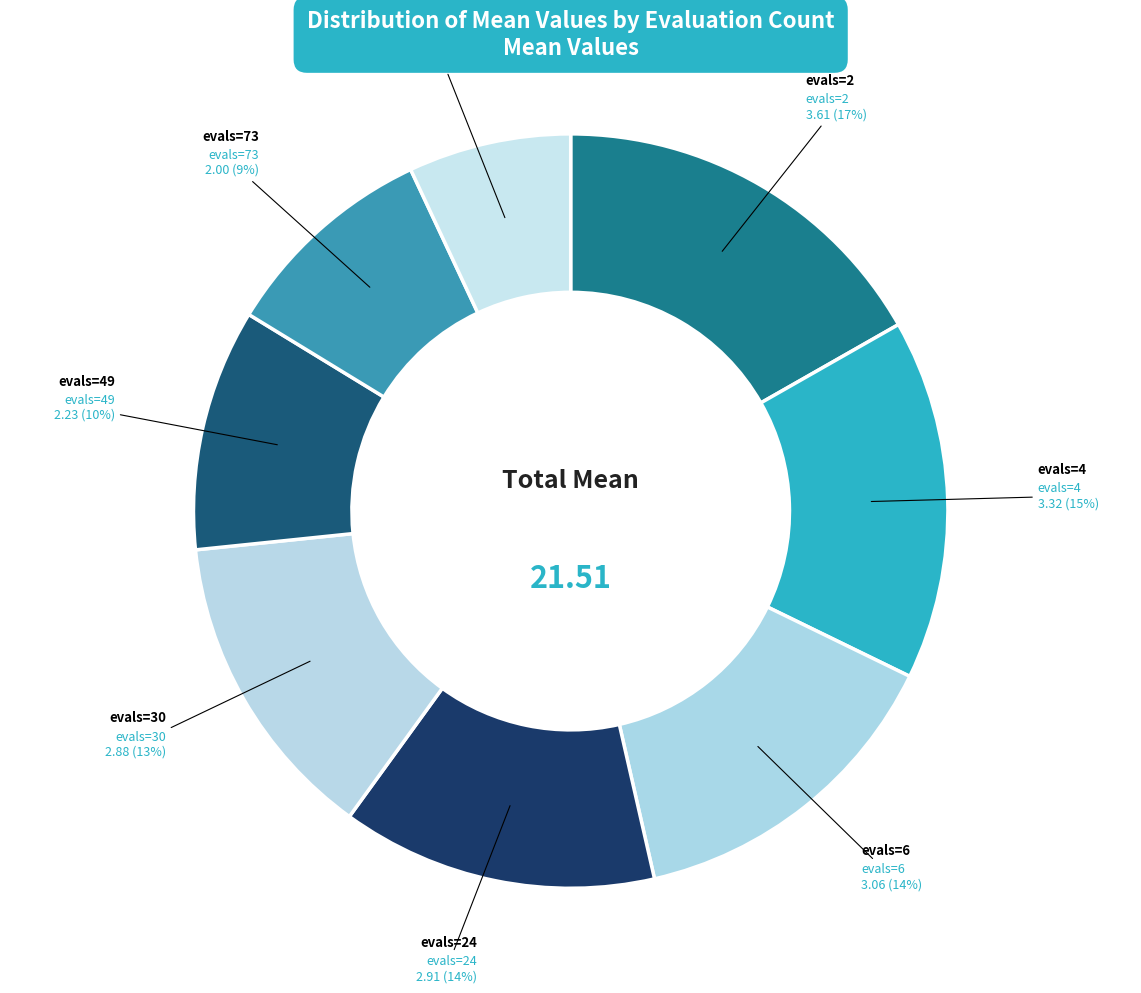

Approximately how many times larger is the value at evals=100 compared to evals=4?

0.5